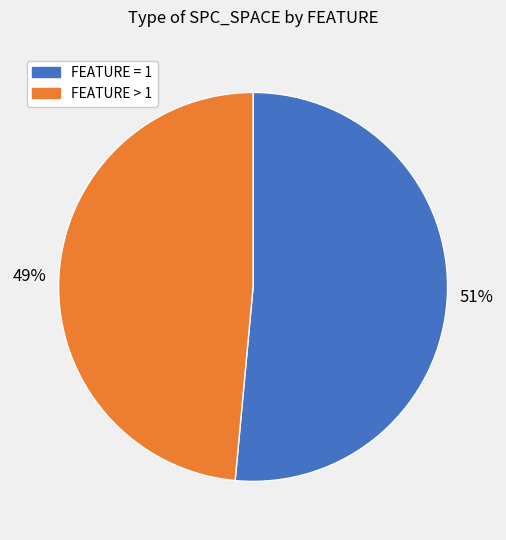

To the nearest percent, what is the average slice percentage?

50%